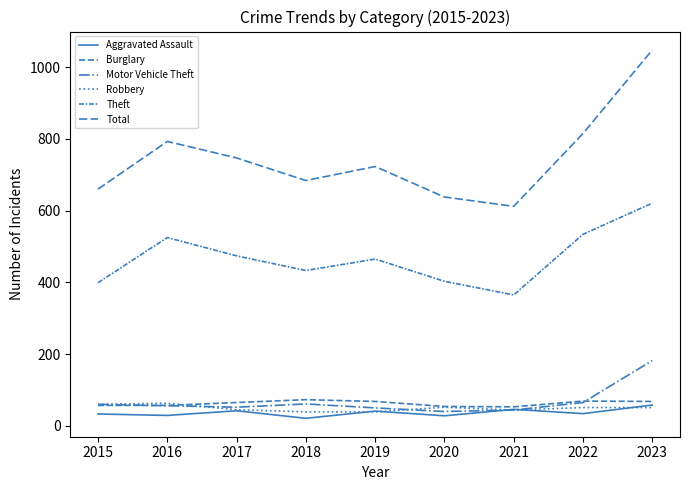

Where is the first local minimum for Burglary?

2021